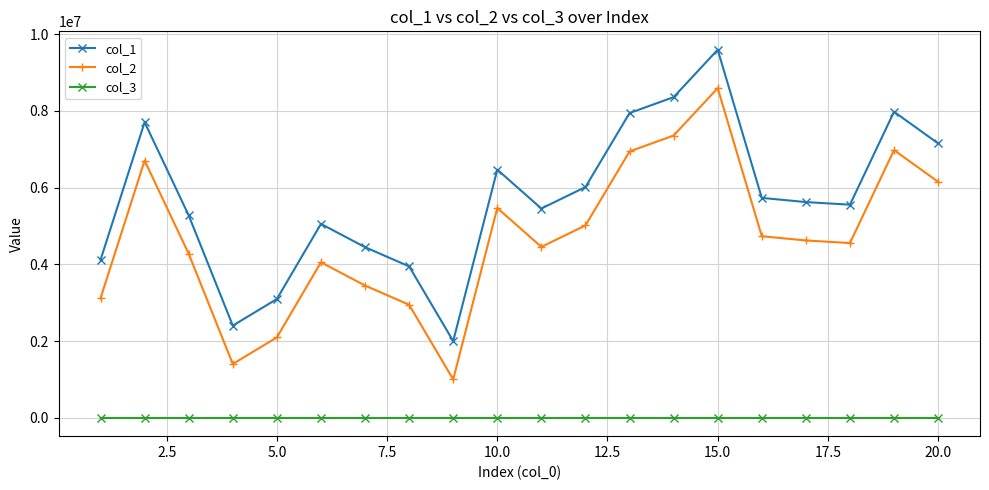

Does the chart display data point markers on the line(s)?

Yes